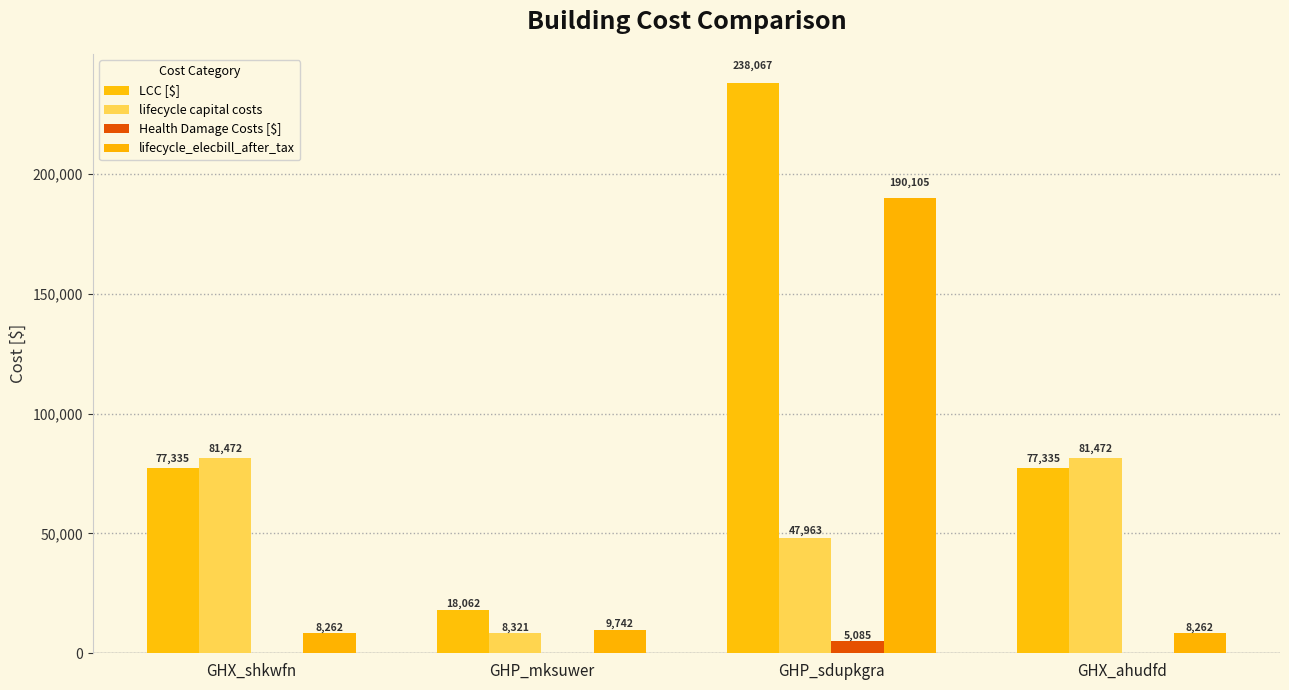

What is the difference between the maximum and minimum values in the Health Damage Costs [$] series?

5043.2